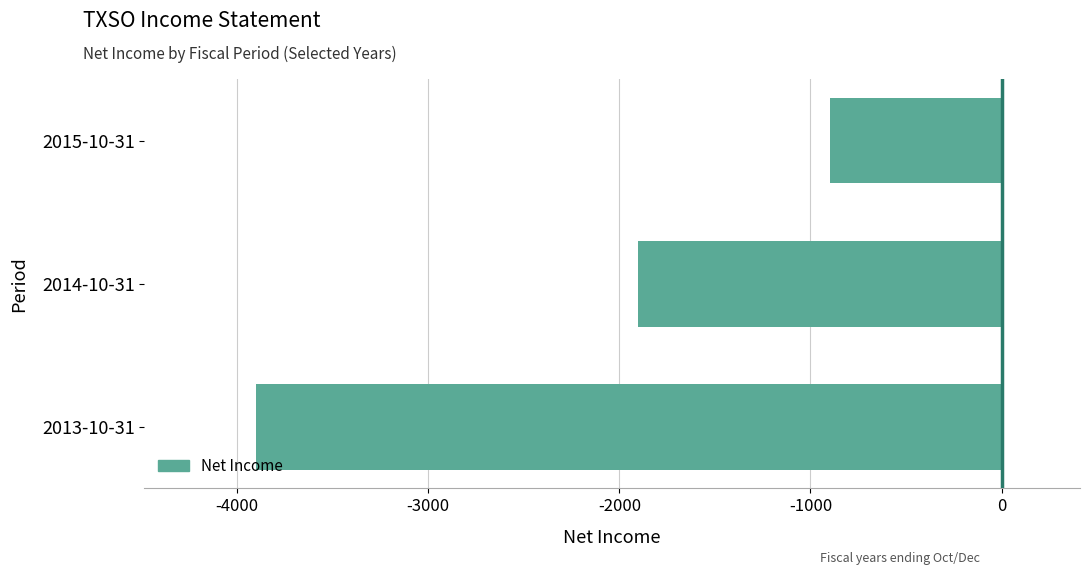

The value at 2014-10-31 is -1900. True or false?

True